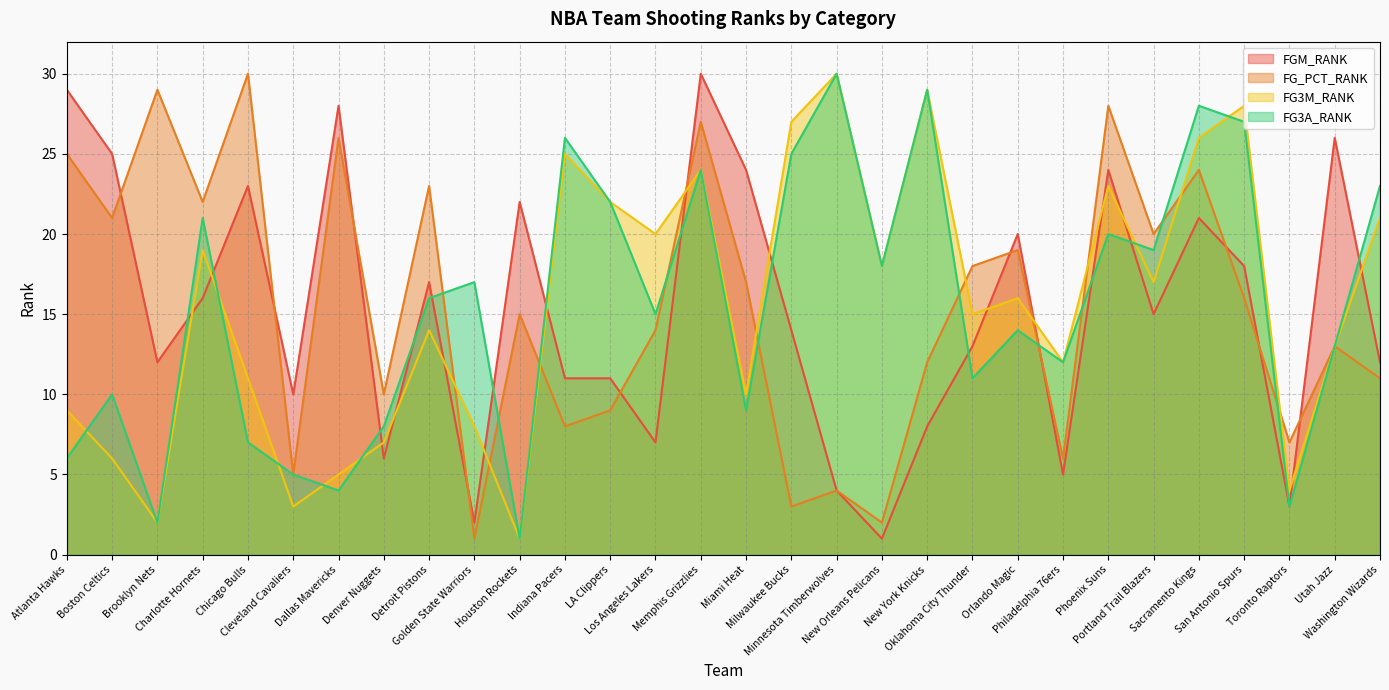

What is the highest value of the FG_PCT_RANK series?

30